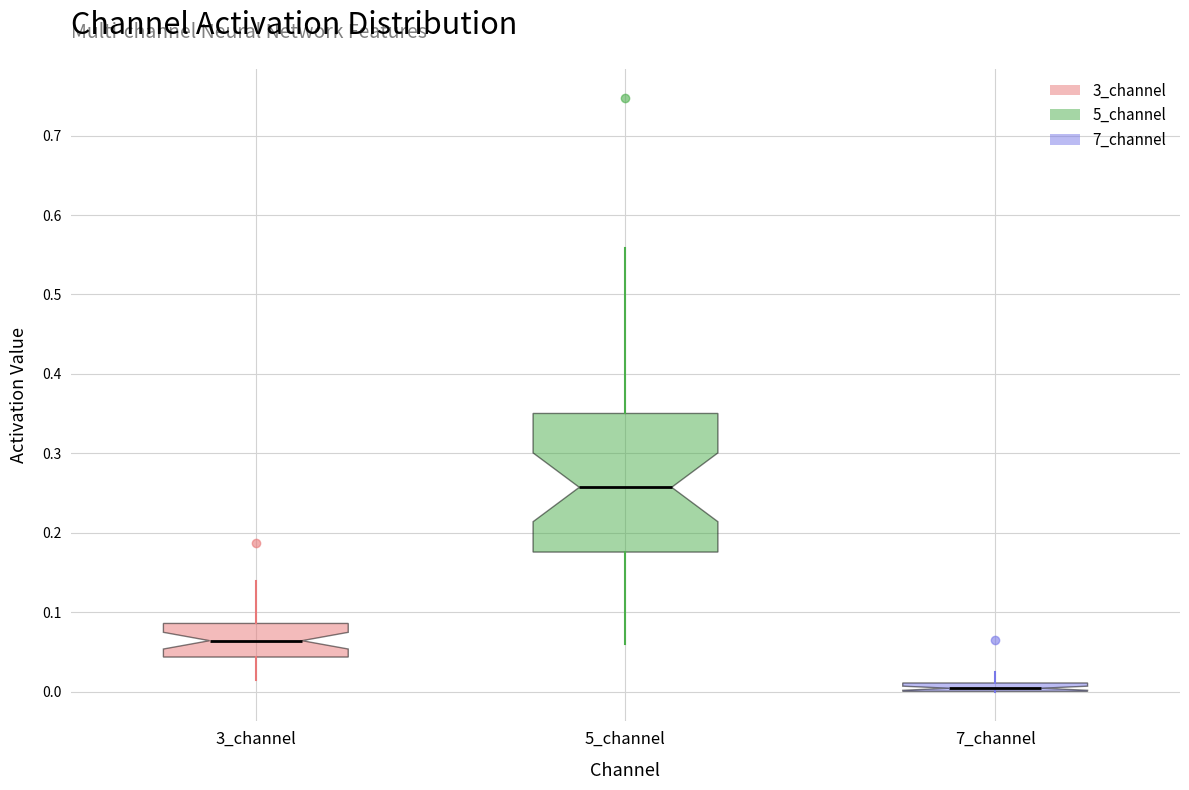

Comparing the boxes themselves (not the whiskers), which one is the tallest?

5_channel